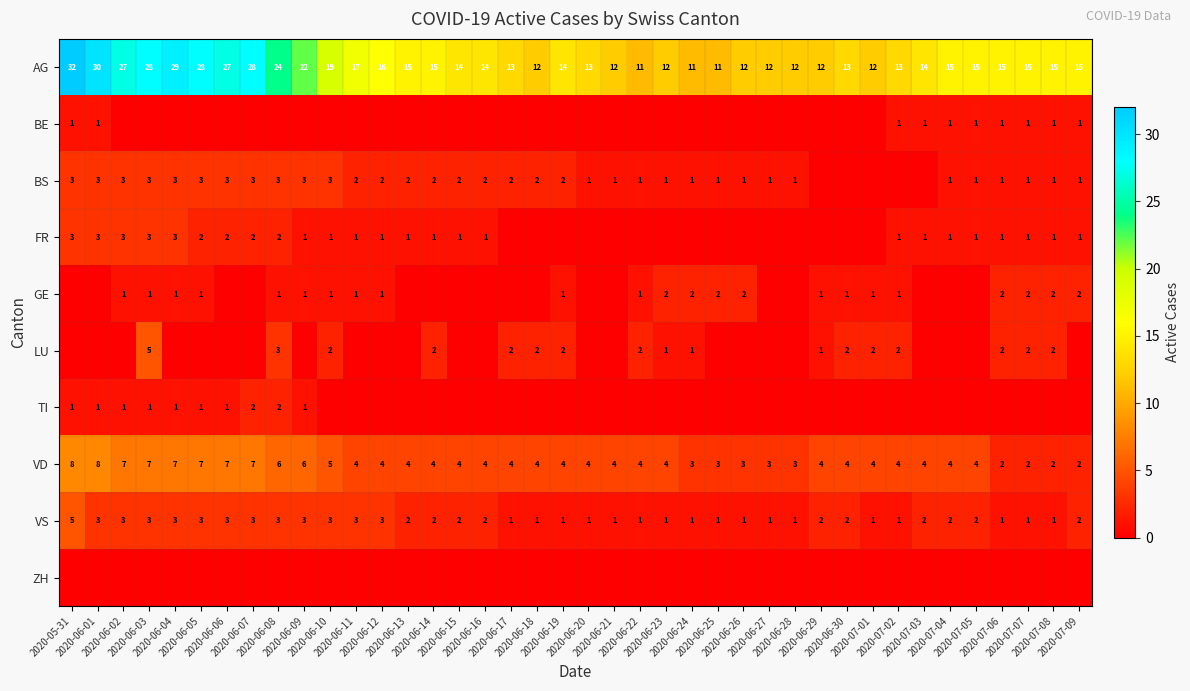

The VS series shows 2 at 2020-06-27. True or false?

False